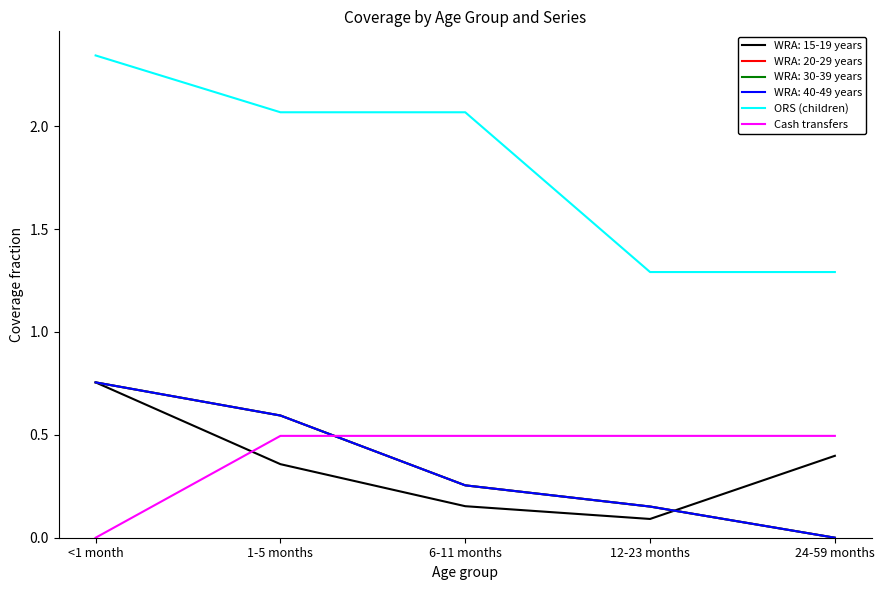

What position from the left is 1-5 months?

2